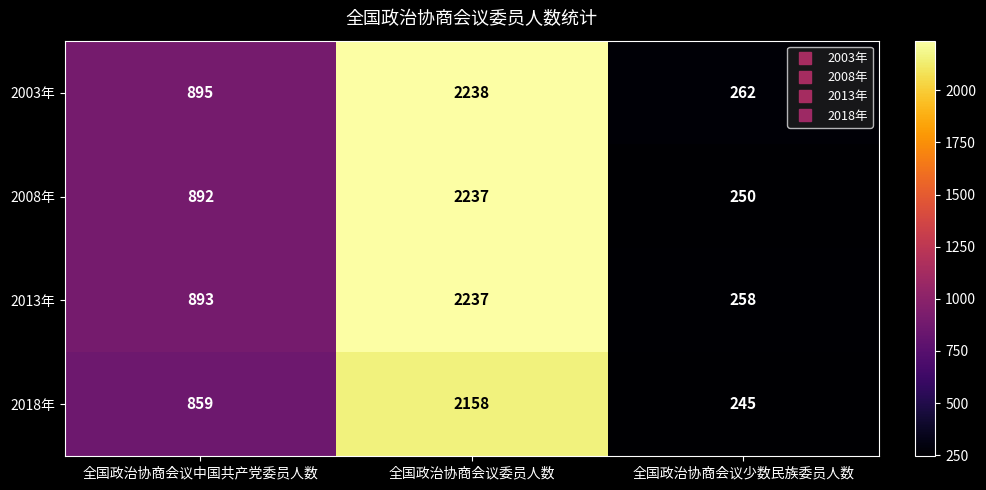

Reading left to right, transcribe all the data shown in this chart.

2003年: 895	2238	262
2008年: 892	2237	250
2013年: 893	2237	258
2018年: 859	2158	245